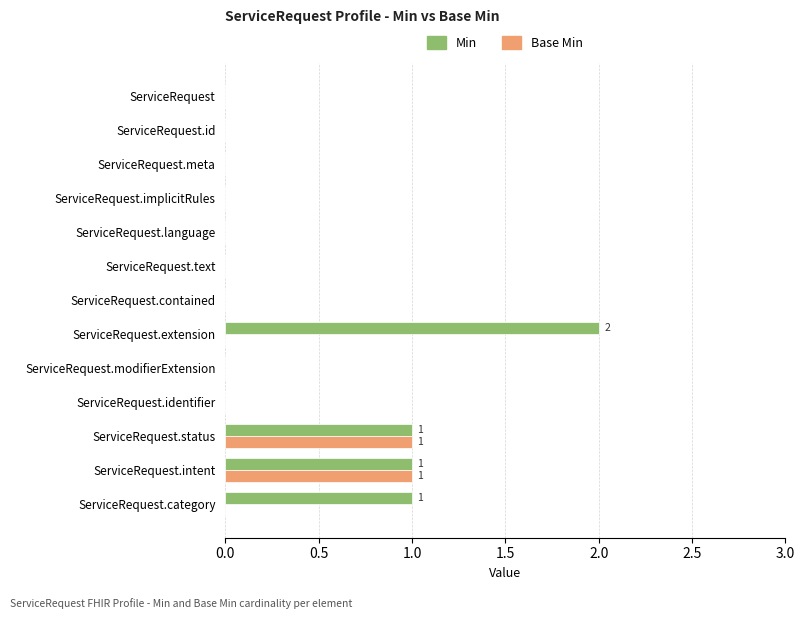

Which category has the highest value in the Min series?

ServiceRequest.extension